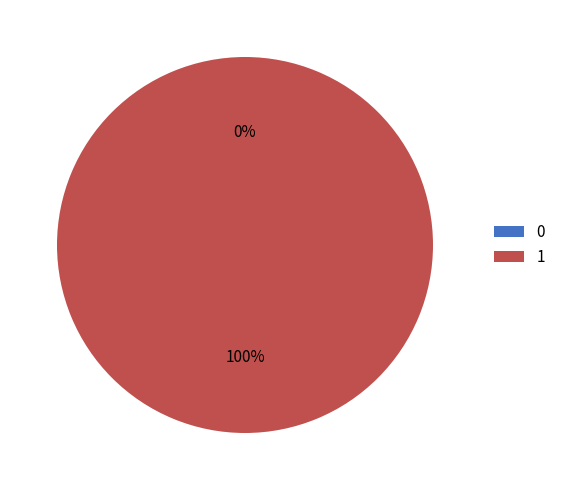

To the nearest percent, what is the average slice percentage?

50%